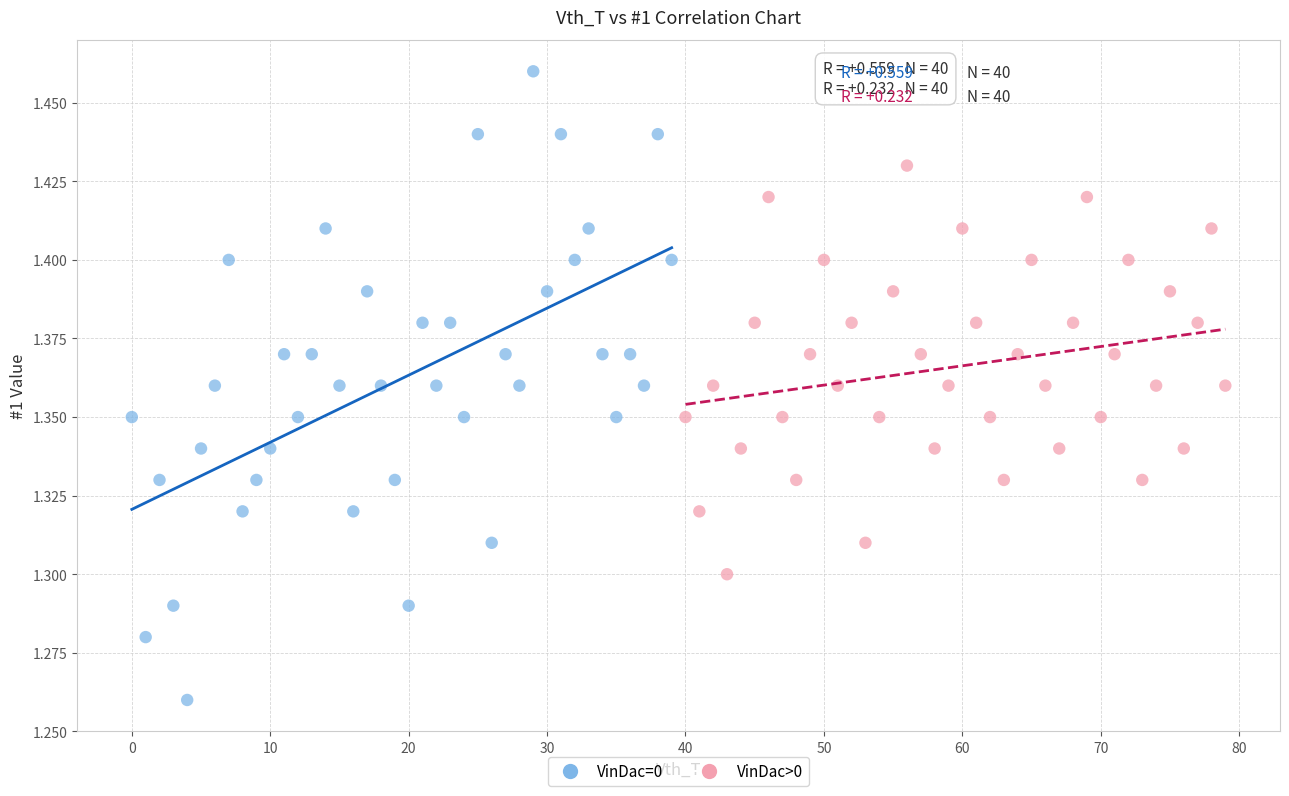

Which series contains the lowest Y value?

VinDac=0